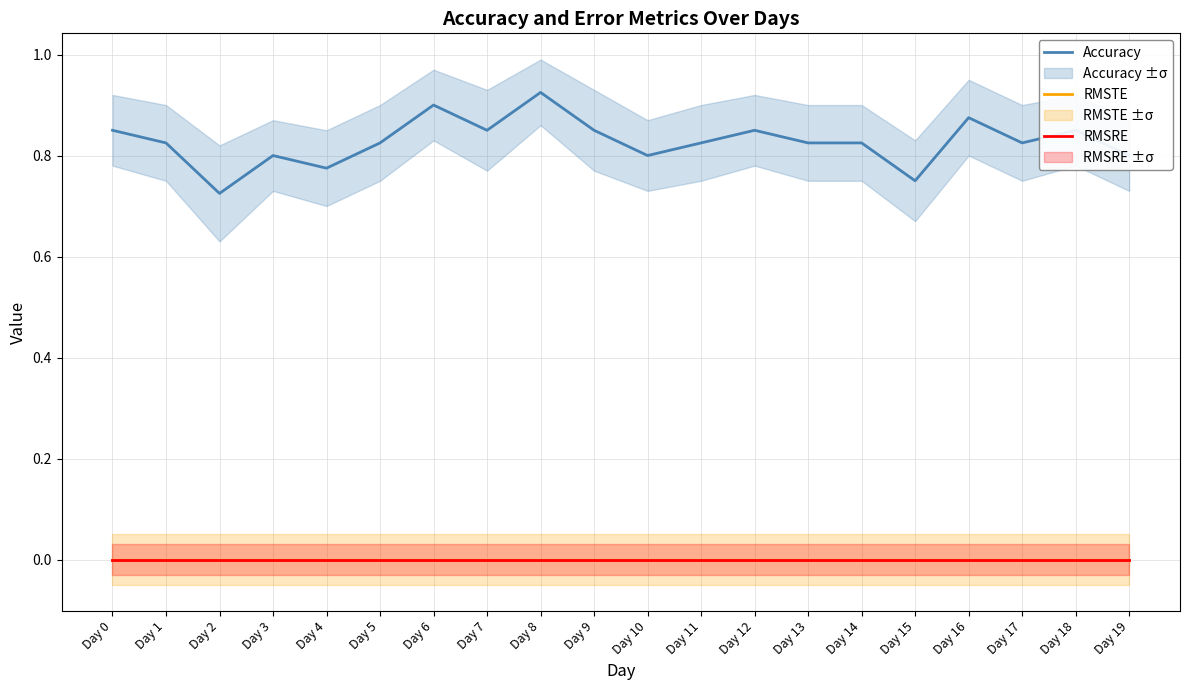

True or false: RMSRE and Accuracy cross at least once.

False